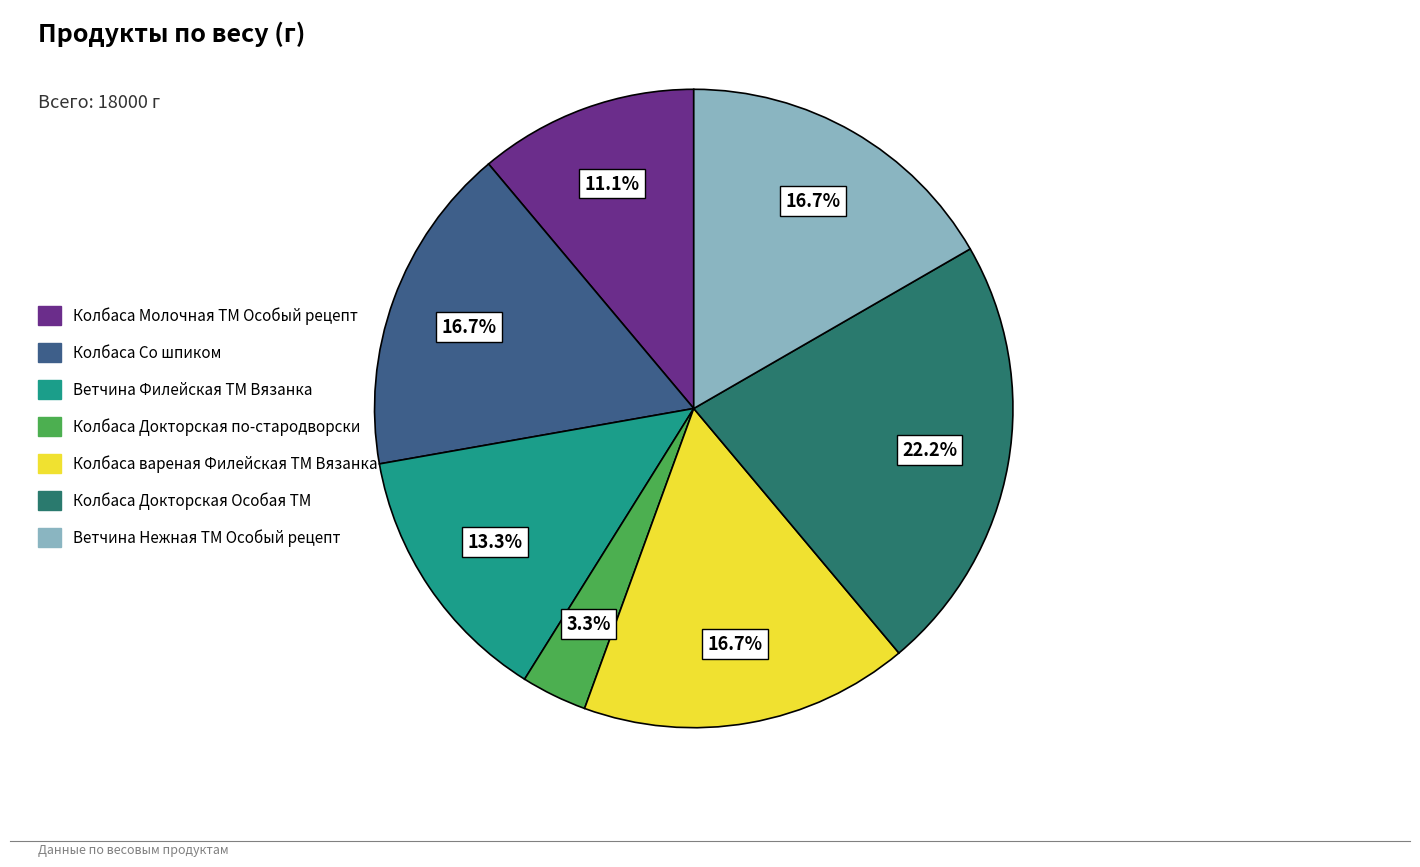

To the nearest percent, what percentage of the pie is Колбаса Докторская по-стародворски?

3%